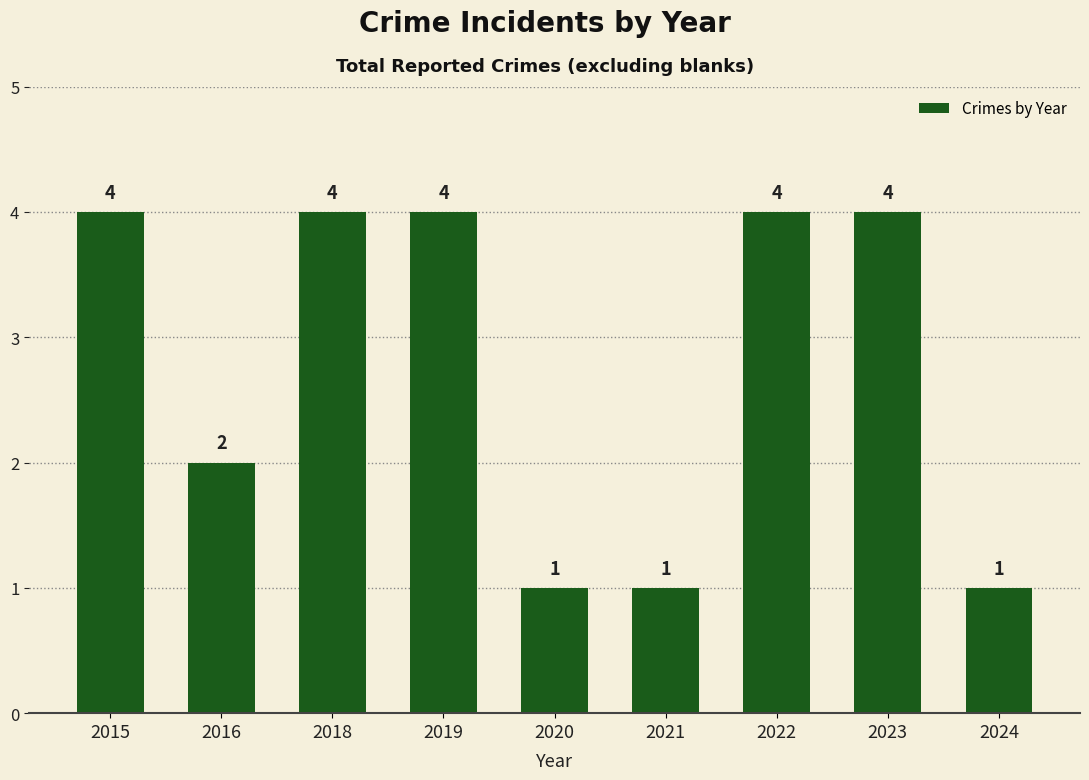

At which label is the value closest to 2?

2016